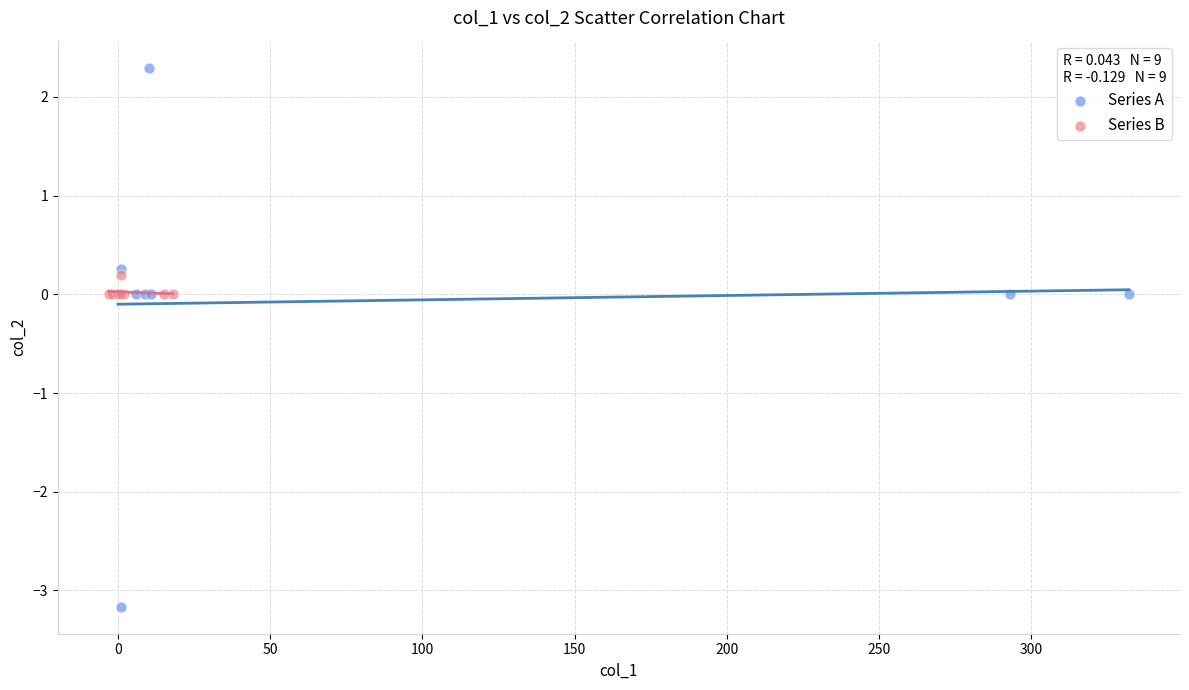

Which series contains the lowest Y value?

Series A